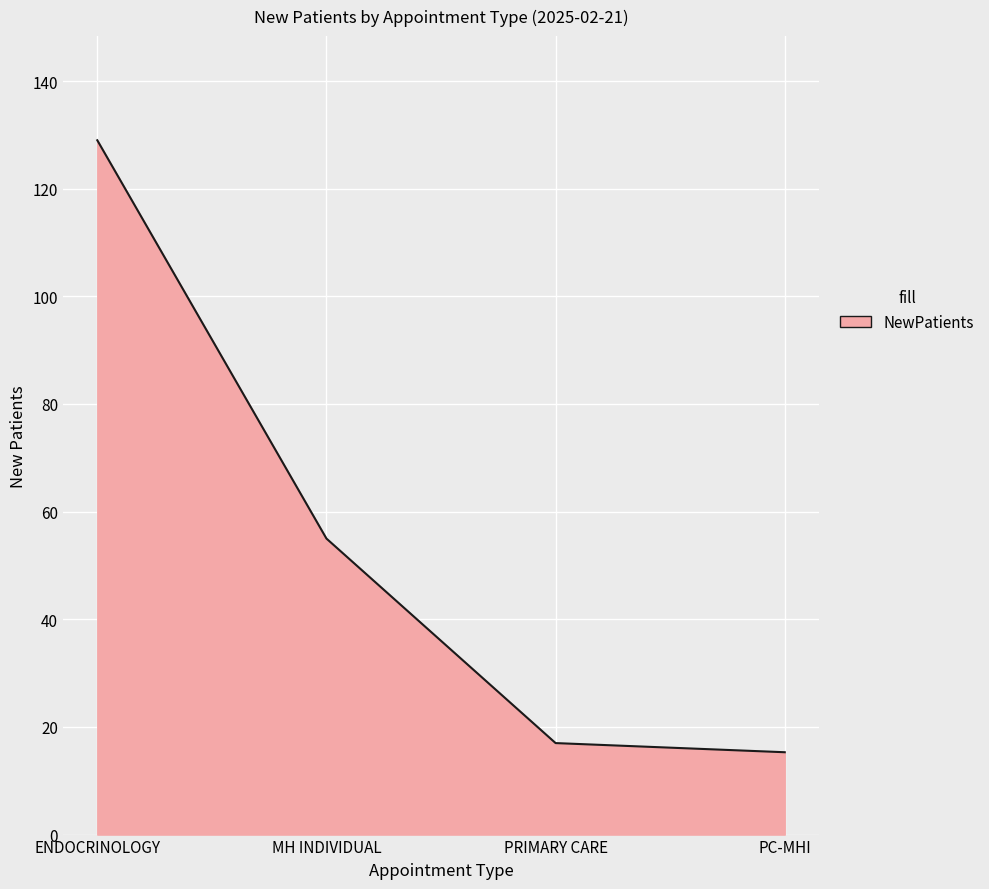

At which label does the data first exceed 55?

ENDOCRINOLOGY